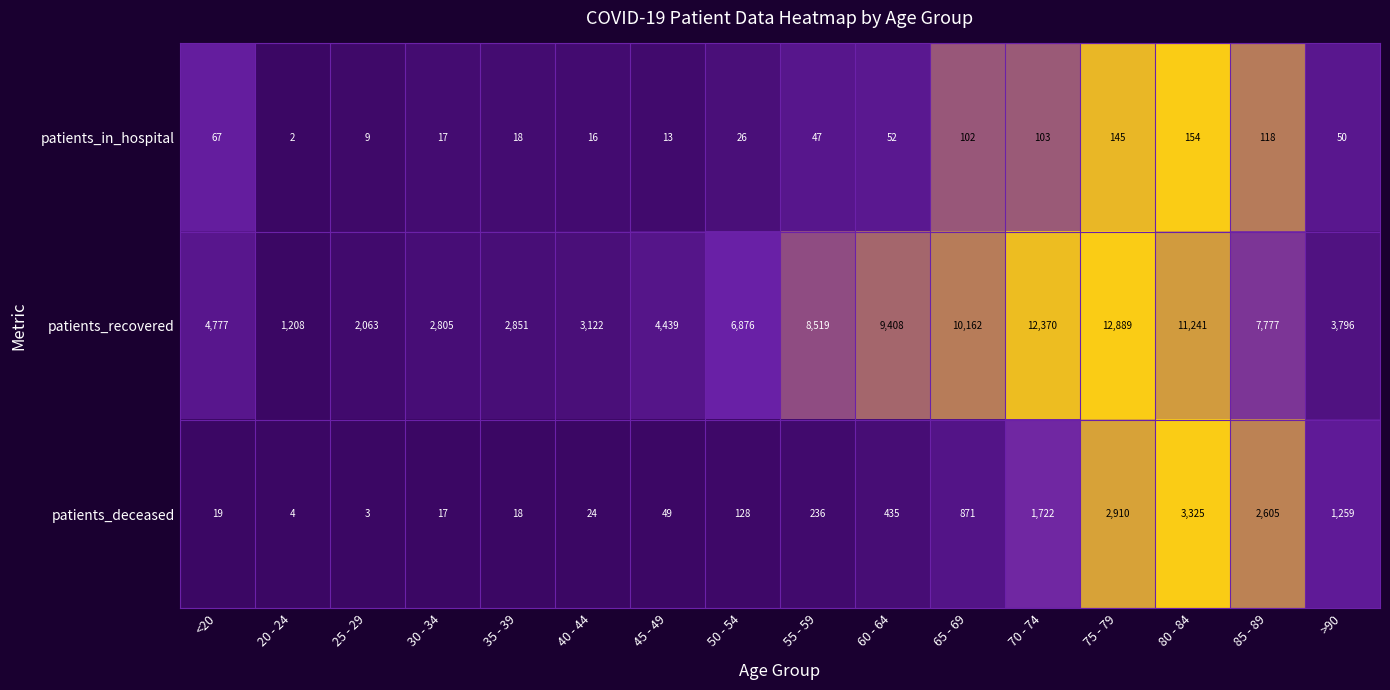

Which series has the largest range (max minus min)?

patients_recovered